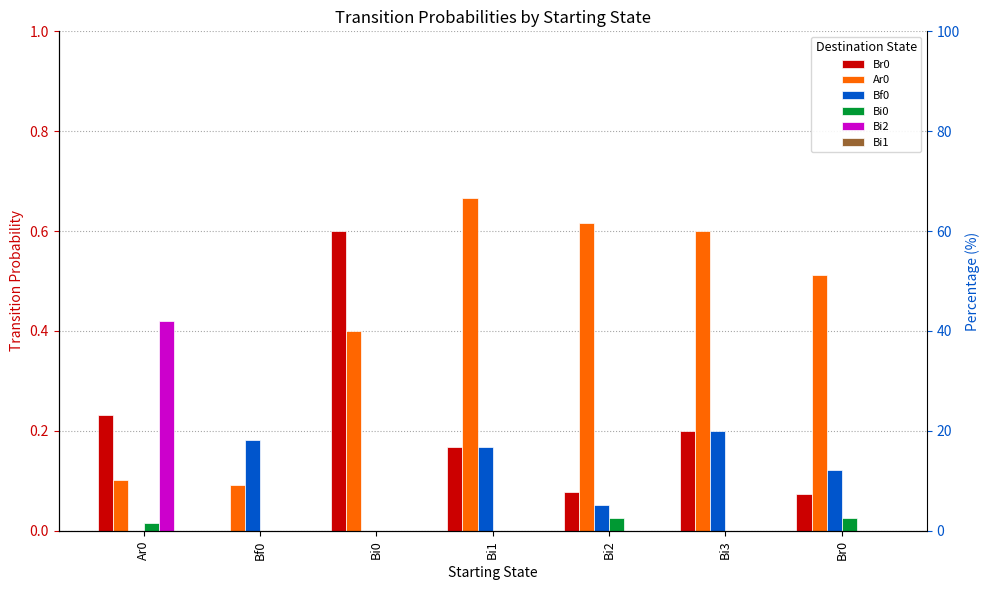

What is the greatest value displayed?

0.7